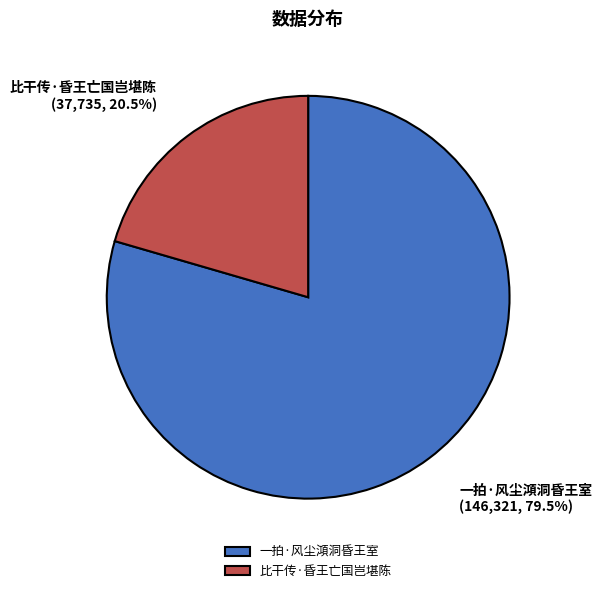

To the nearest percent, what is the combined percentage of 比干传·昏王亡国岂堪陈 and 一拍·风尘澒洞昏王室?

100%